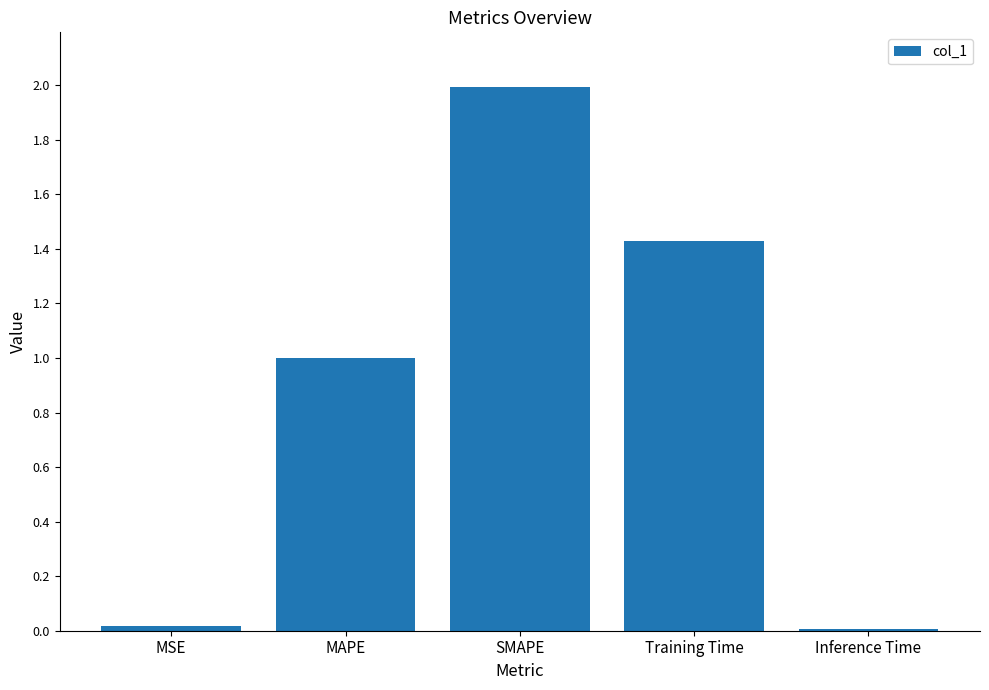

Are the bars grouped side by side (vs. stacked)?

No